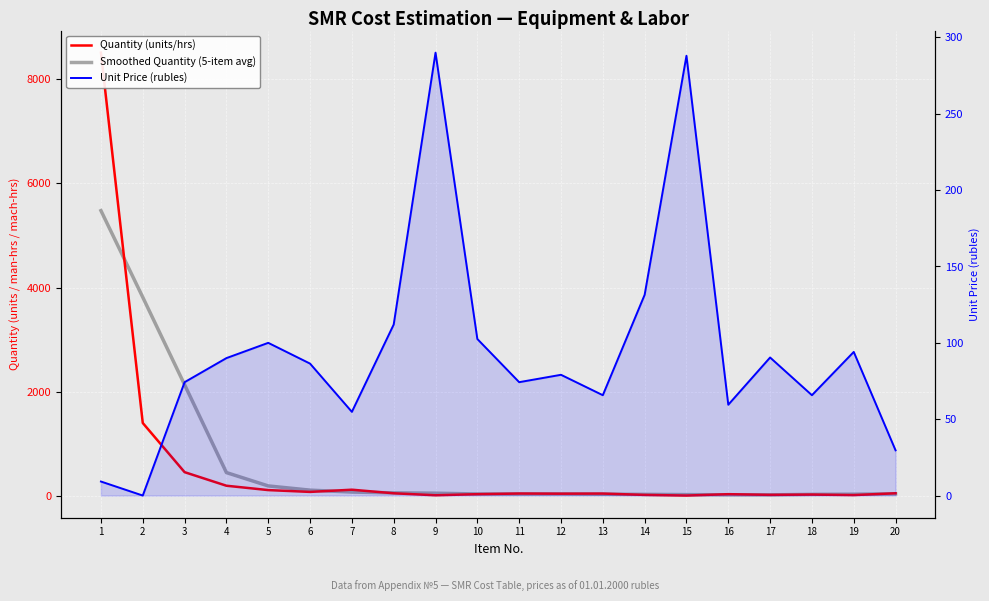

How many times do Smoothed Quantity (5-item avg) and Unit Price (rubles) cross each other?

2